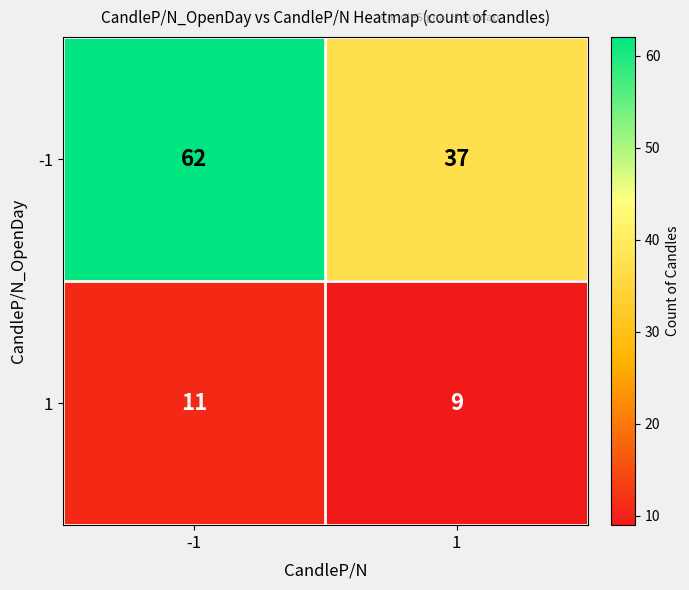

The value of 1 at -1 is 11. True or false?

True